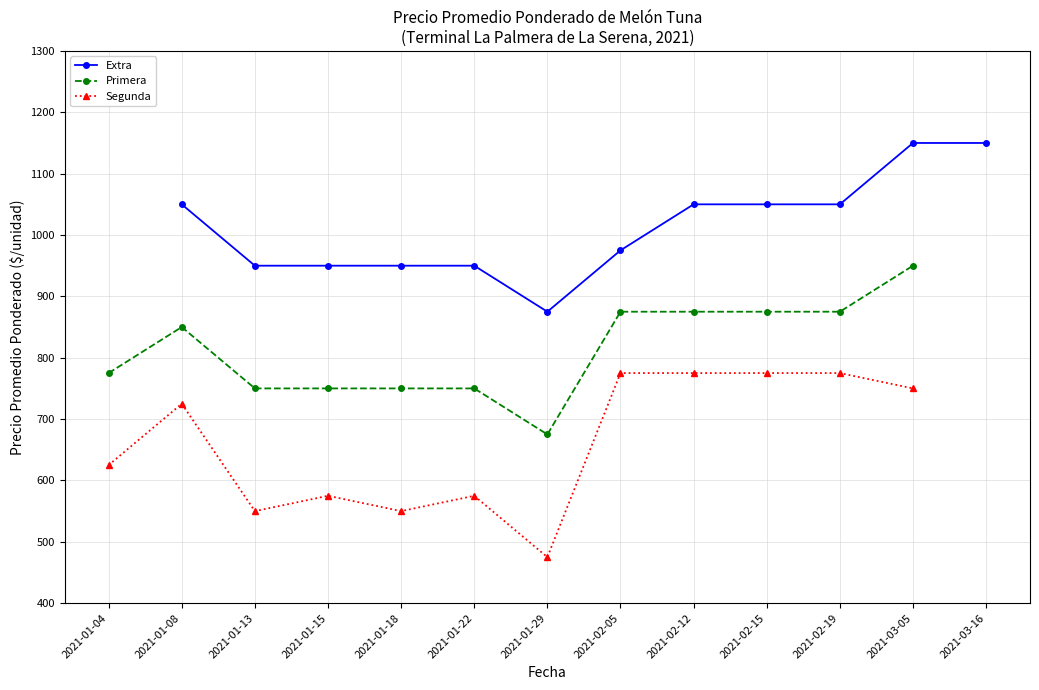

True or false: Primera has a value of 159 at 2021-01-29.

False